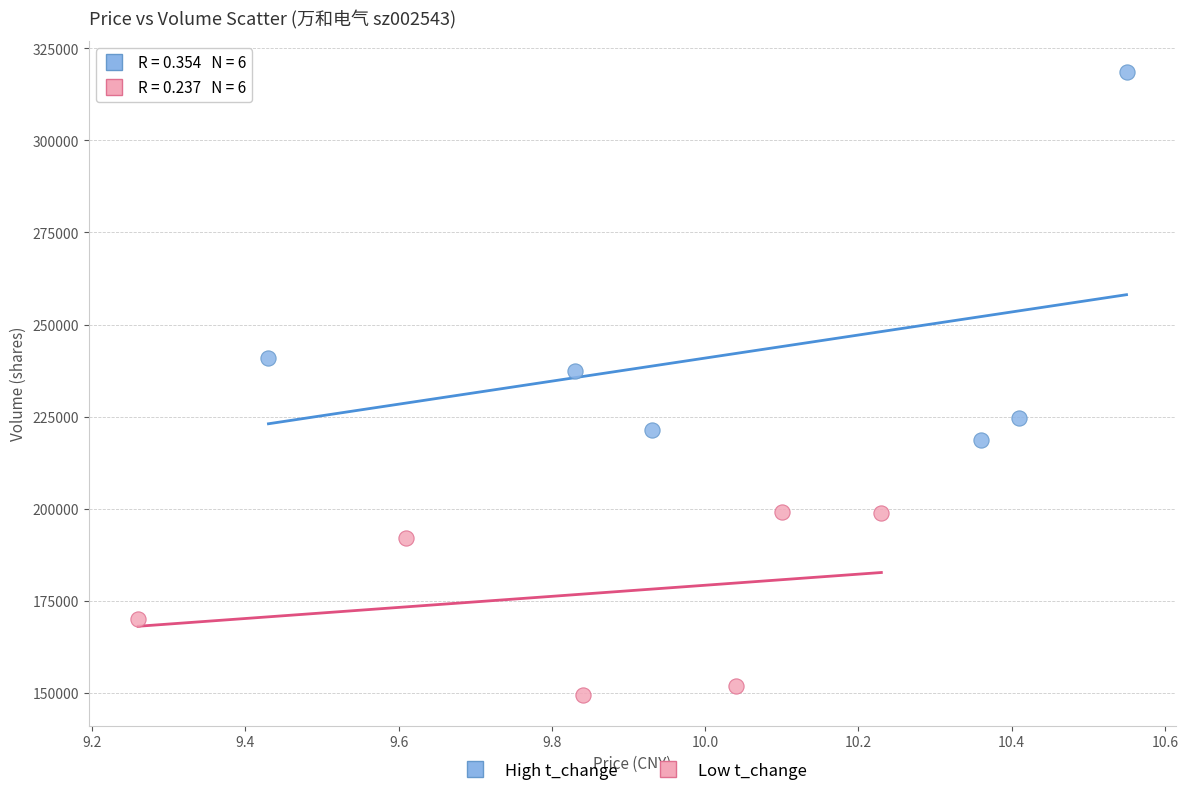

Which series has the widest spread of Y values?

High t_change